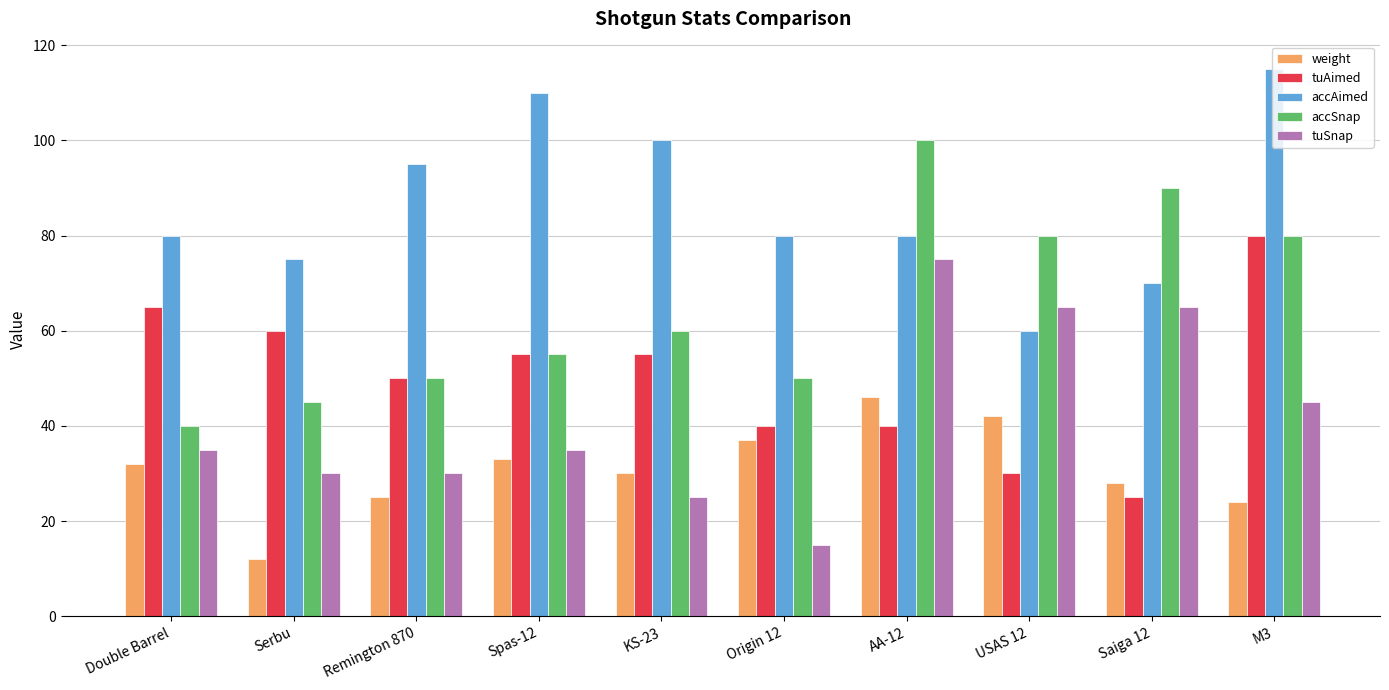

What is the label of the 3rd bar from the left?

Remington 870